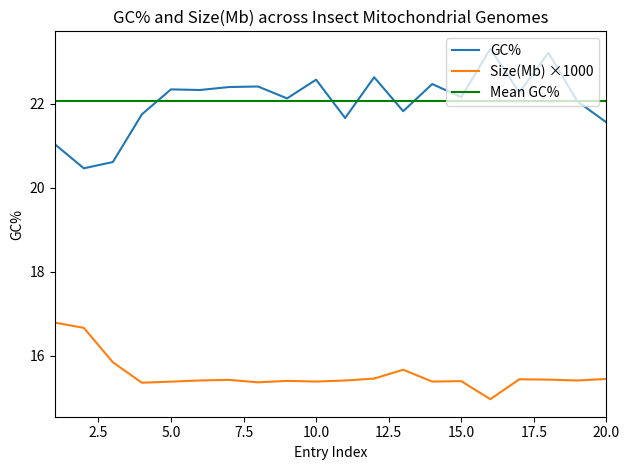

Which series has the widest spread of values?

GC%